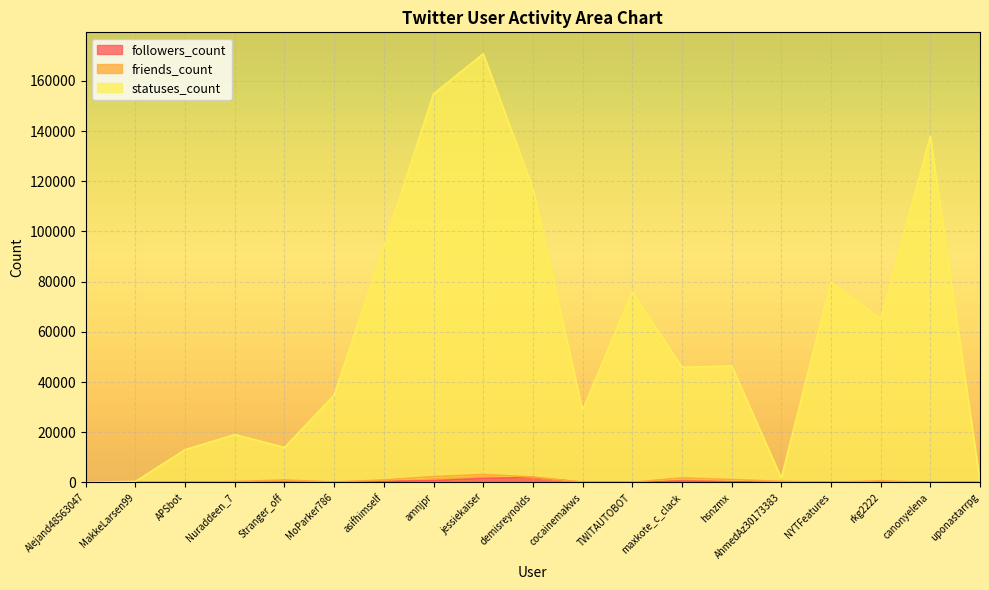

How many data points in followers_count are above 117?

9